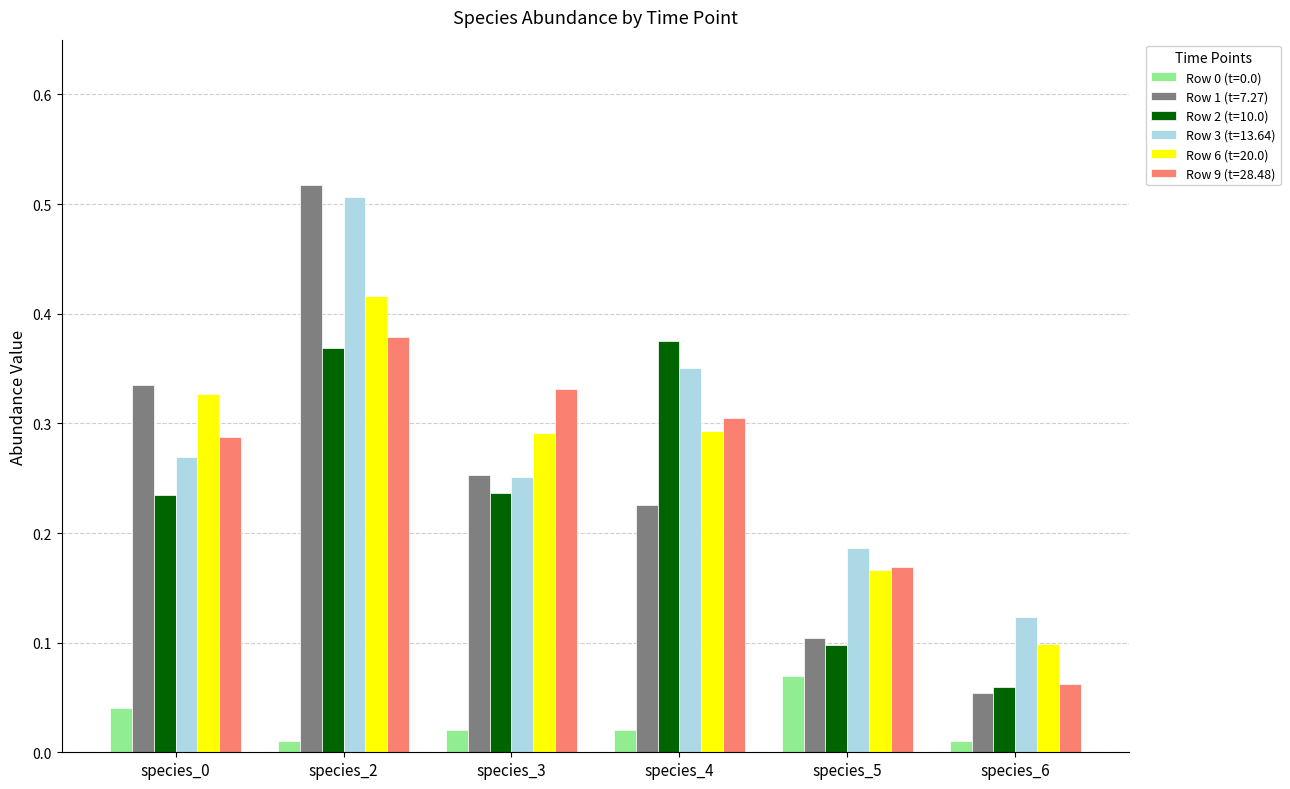

The value of Row 1 (t=7.27) at species_6 is 0.1. True or false?

True